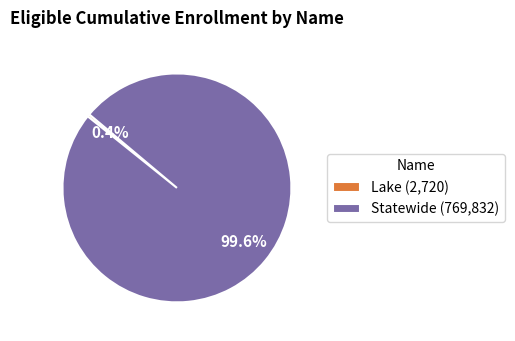

To the nearest percent, what is the difference between the largest and smallest slice percentages?

99%